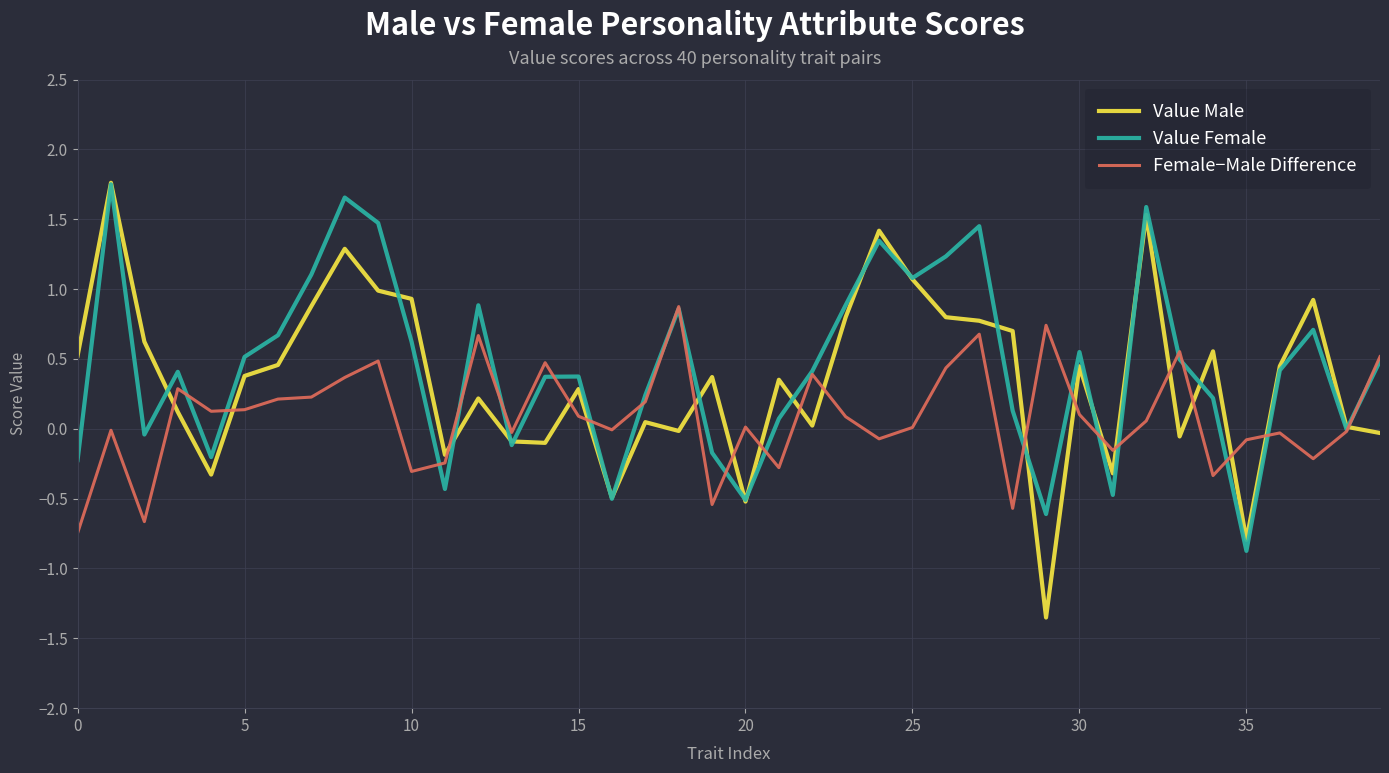

What is the difference between the second highest and second lowest values in the Value Male series?

2.3